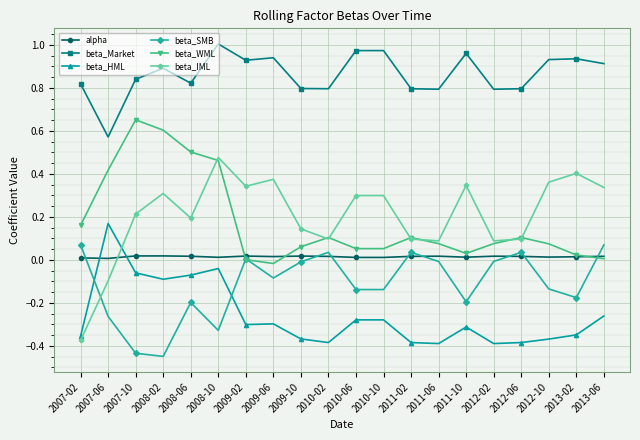

After their last crossing, which series has the higher values: beta_HML or alpha?

alpha